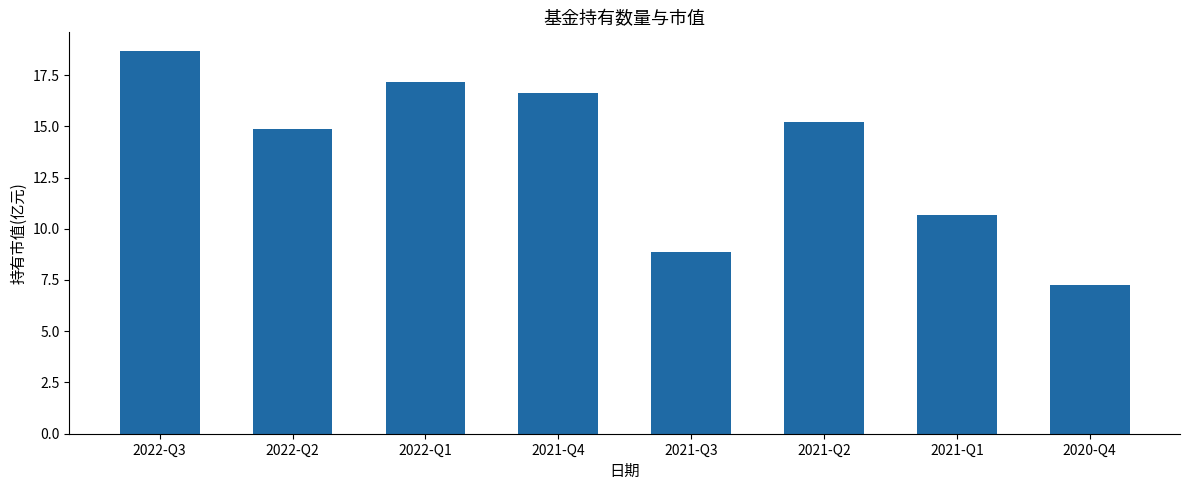

At which label is the value closest to 12?

2021-Q1